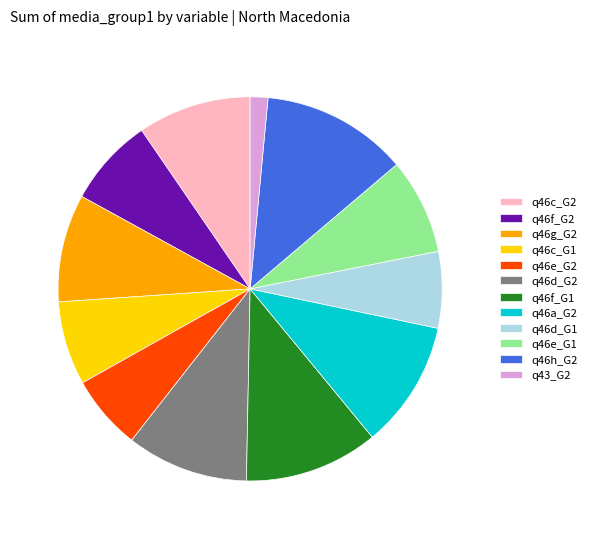

Between q46c_G2 and q46d_G1, which is larger?

q46c_G2